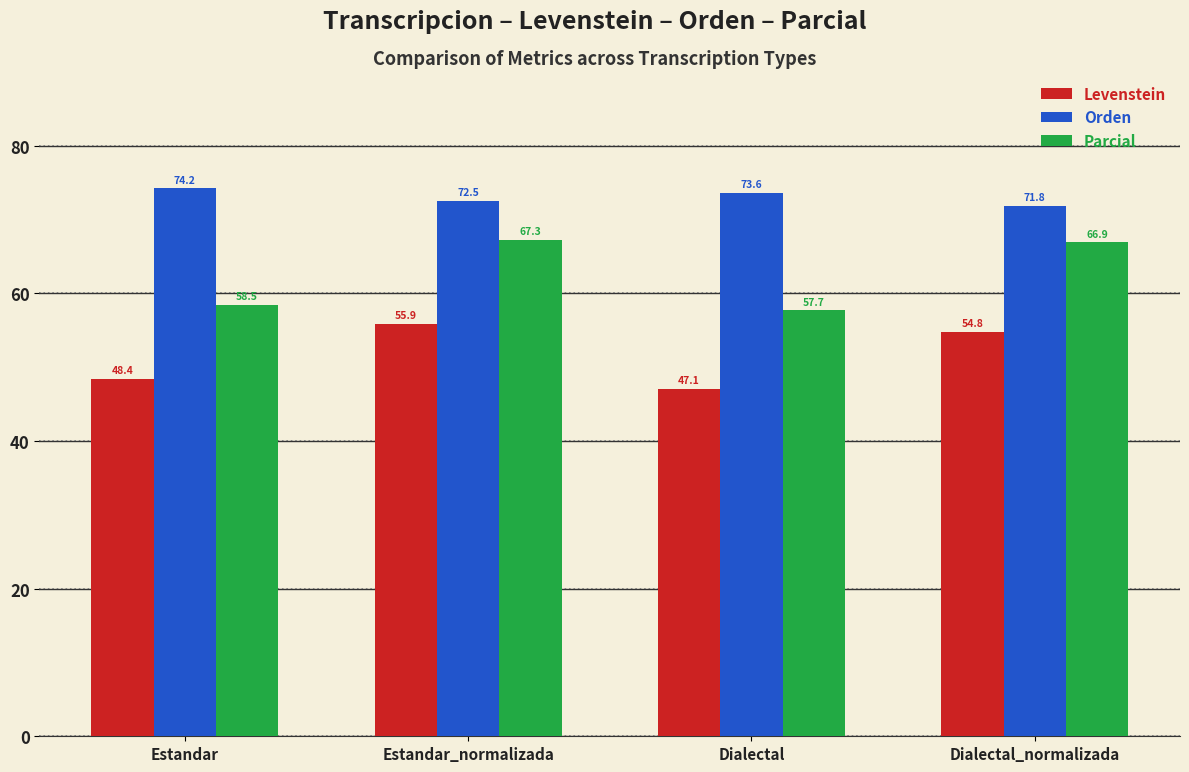

At which label does Parcial first exceed 66?

Estandar_normalizada